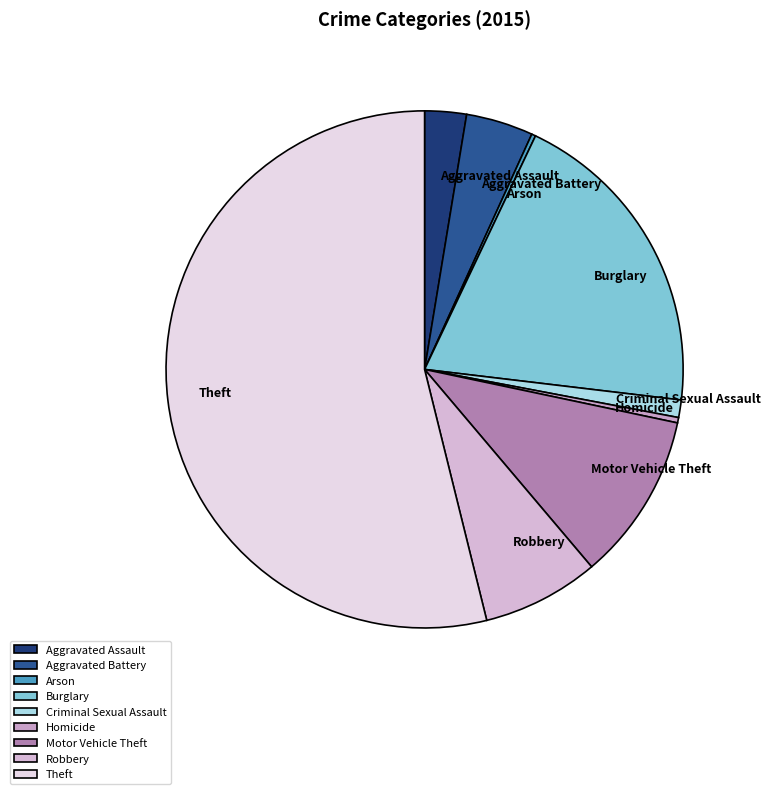

Which slice is the largest?

Theft